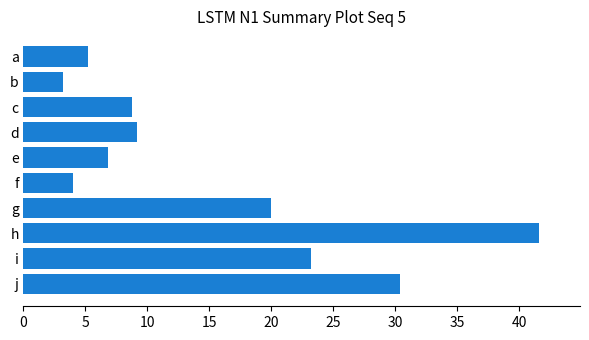

Are the bars horizontal?

Yes